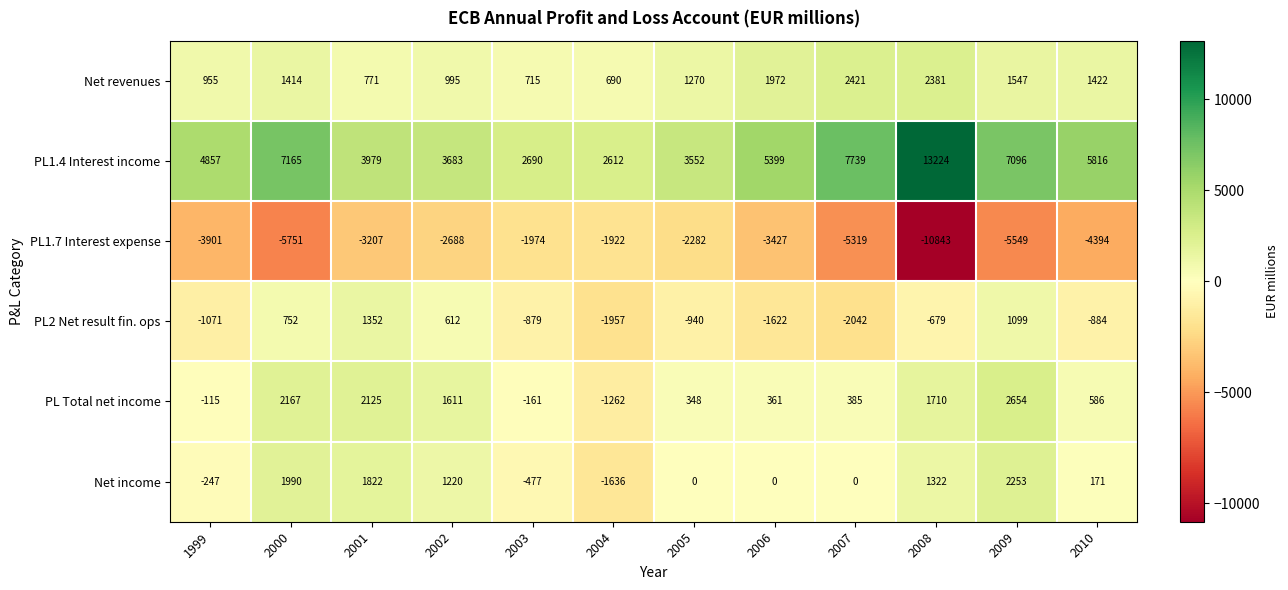

What is the difference between the highest and lowest values at 2006?

8826